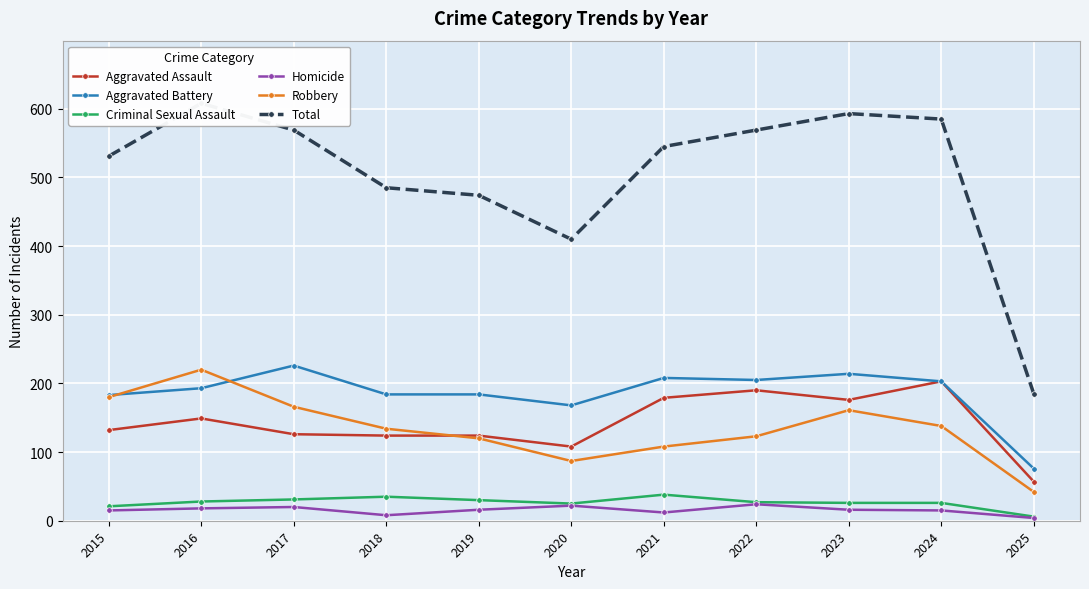

True or false: Aggravated Assault has a value of 108 at 2020.

True